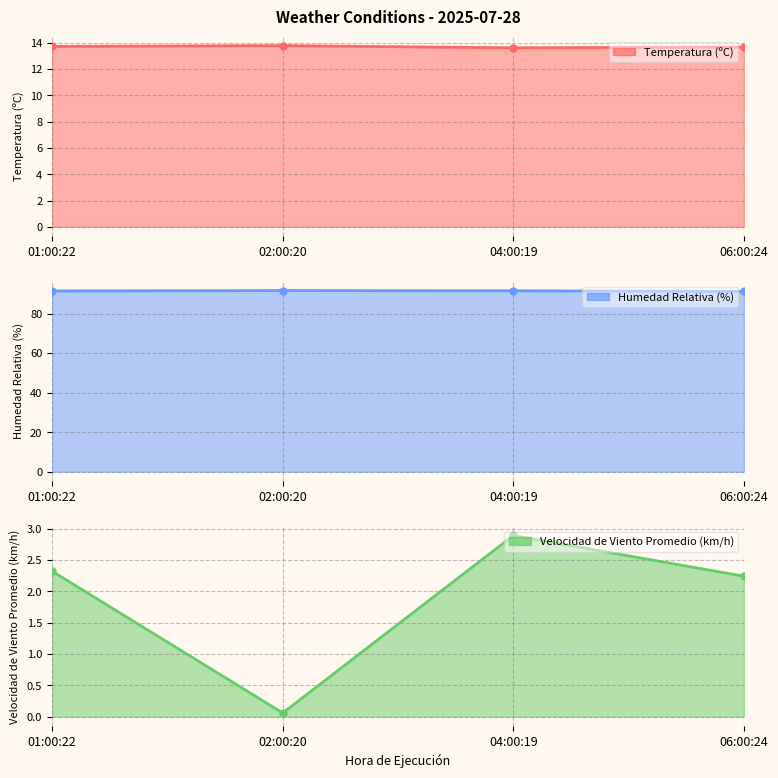

Where is Temperatura (ºC) nearest to the value 13?

04:00:19